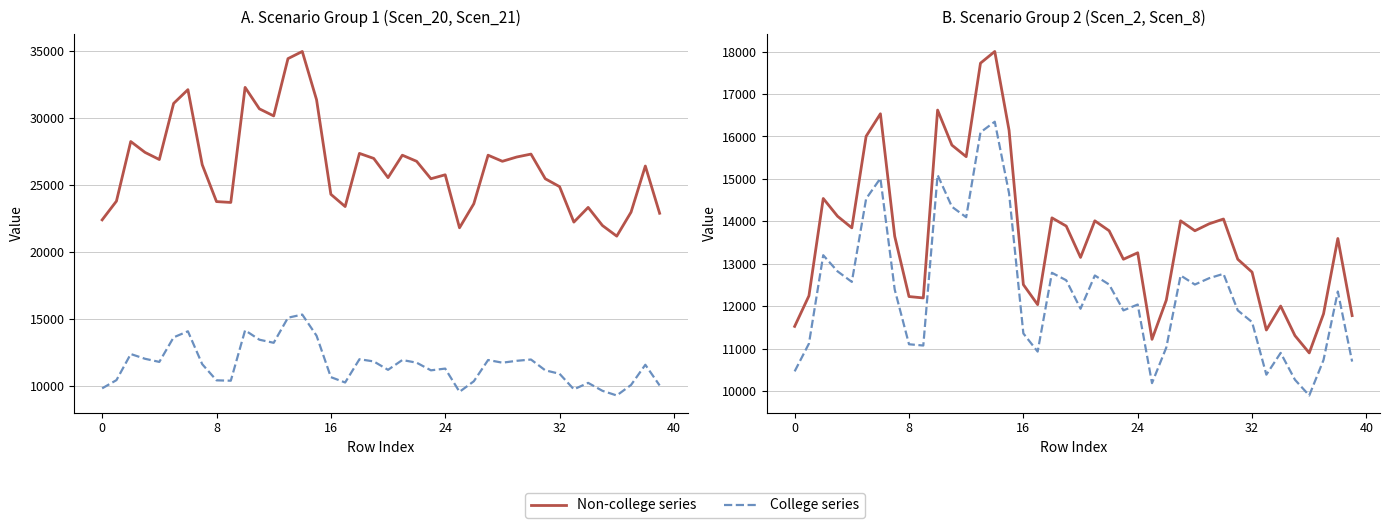

At how many categories does at least one series exceed 12961?

25